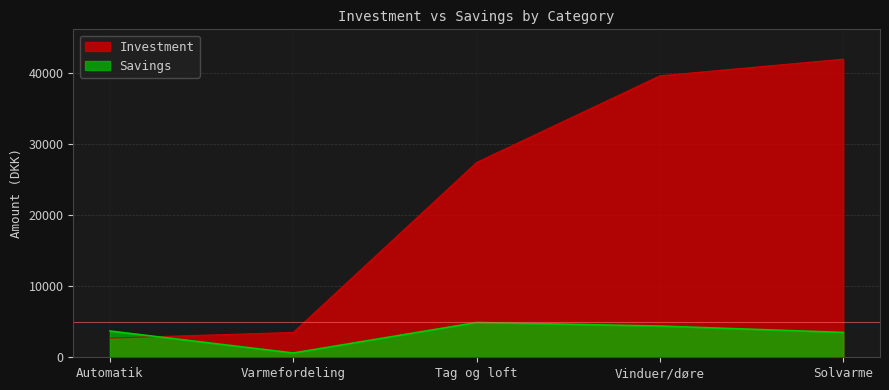

What is the spread (max minus min) of values at Solvarme?

38500